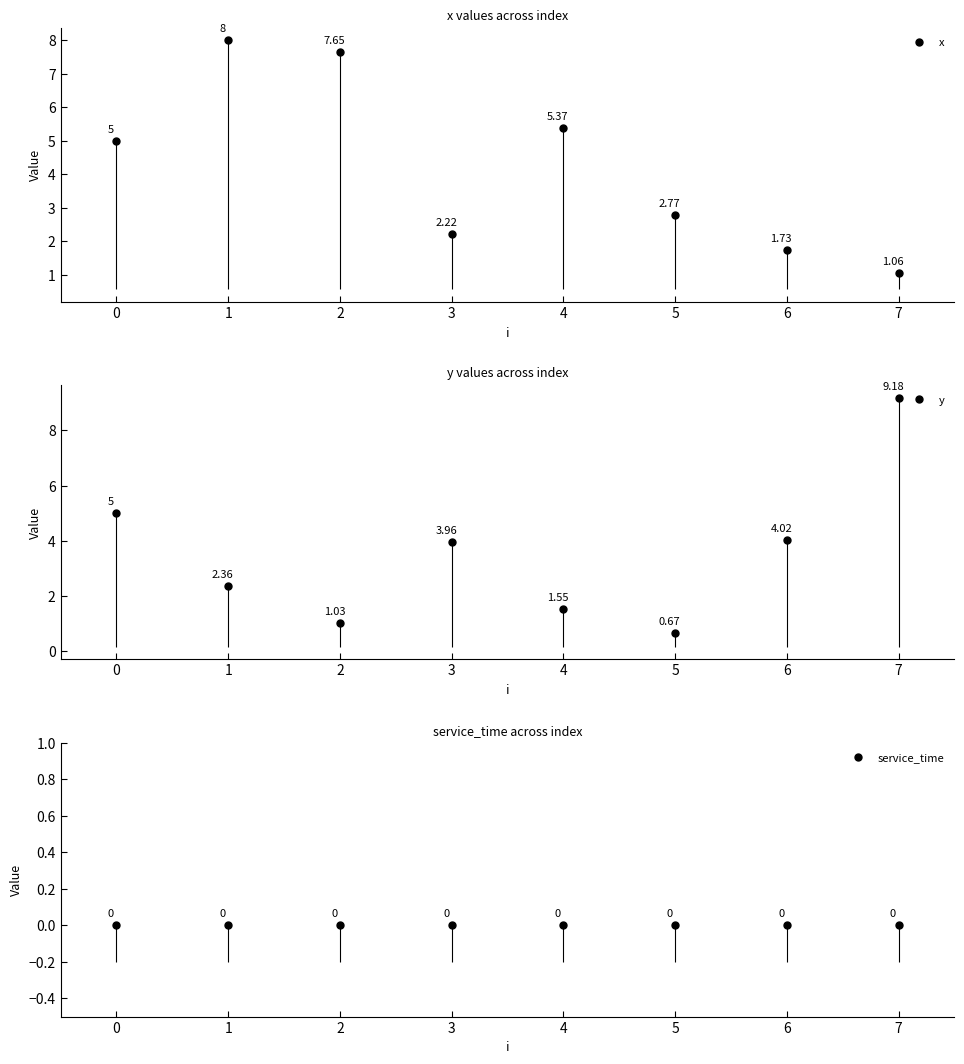

How many interior local valleys does the y series have?

2